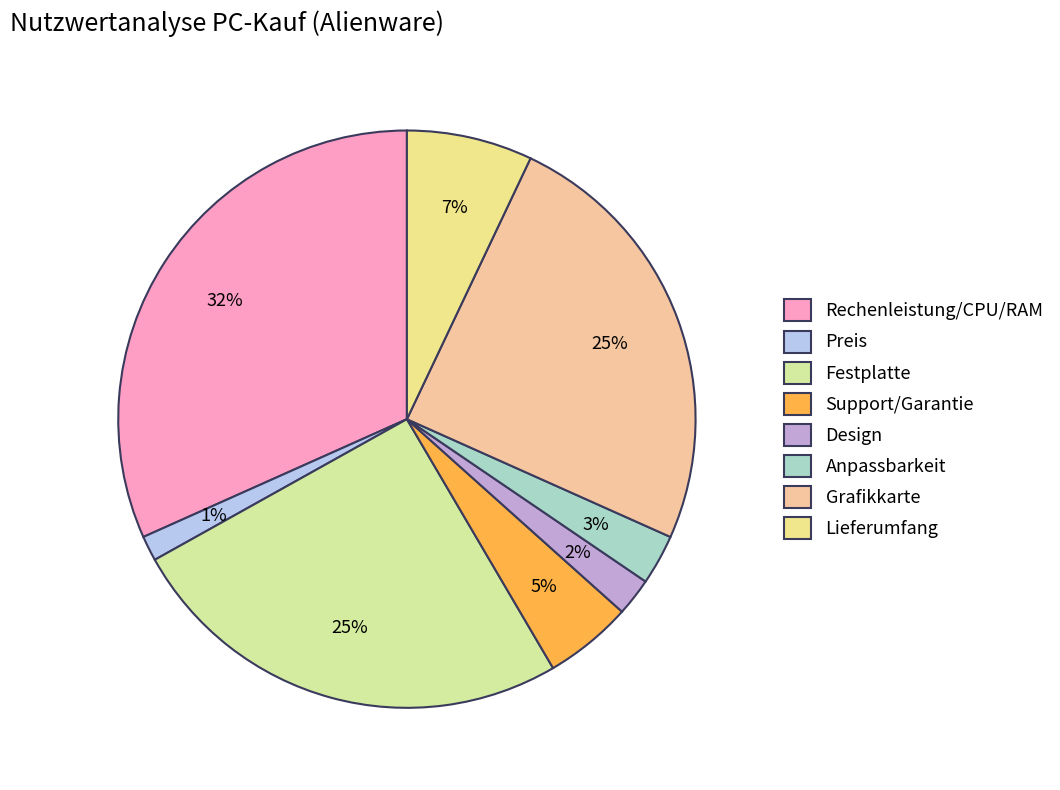

The Preis slice represents 11% of the pie. True or false?

False